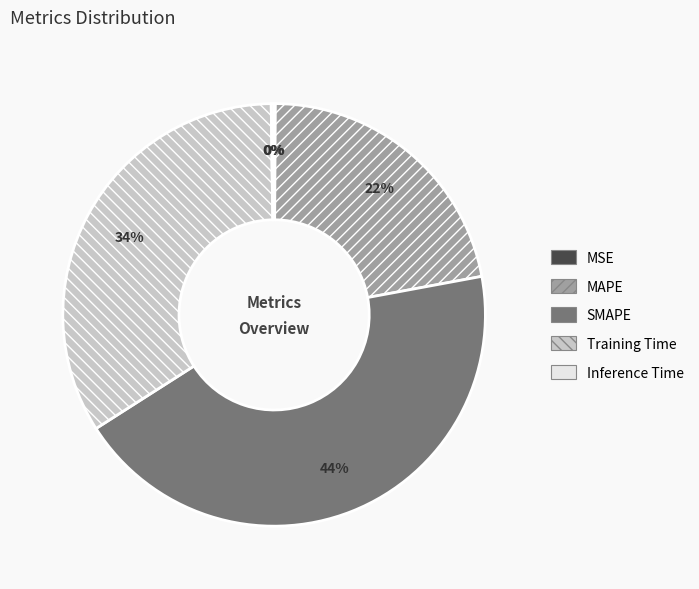

Which category has the biggest portion of the pie?

SMAPE